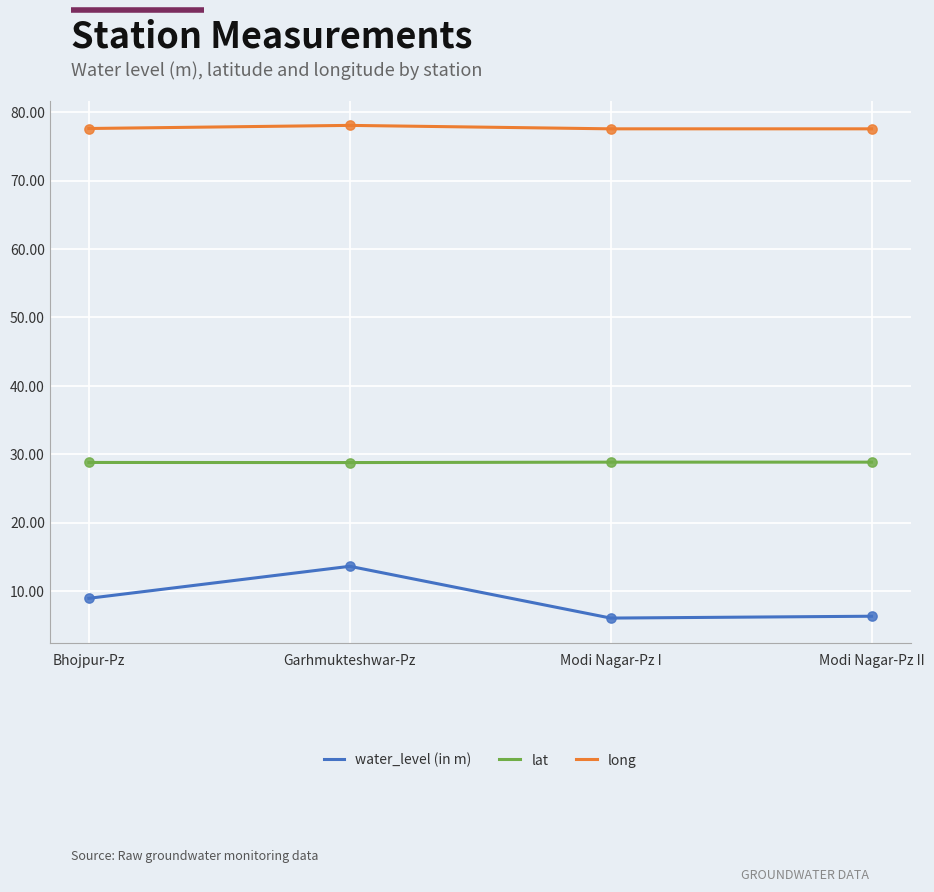

Is the value of lat at Modi Nagar-Pz I greater than the value of long at Garhmukteshwar-Pz?

No